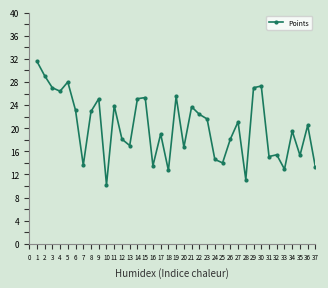

How many values are below 20?

18